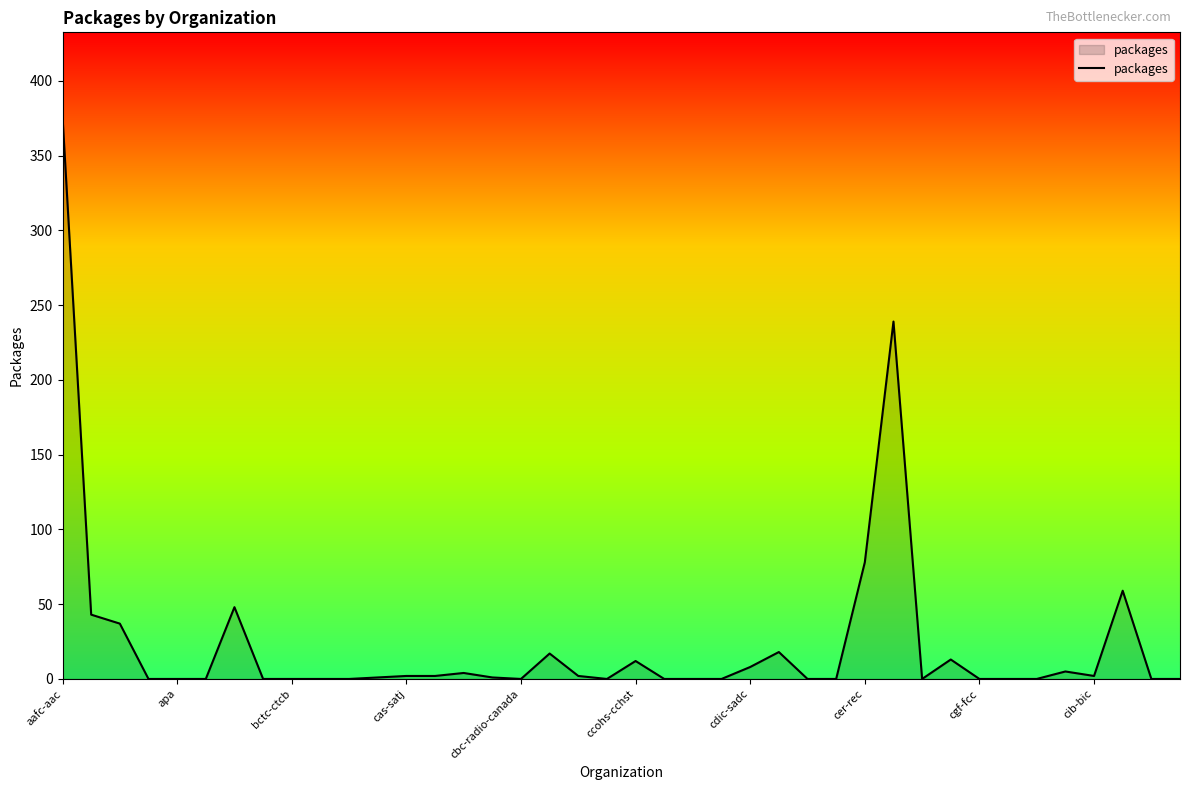

What is the greatest value displayed?

376